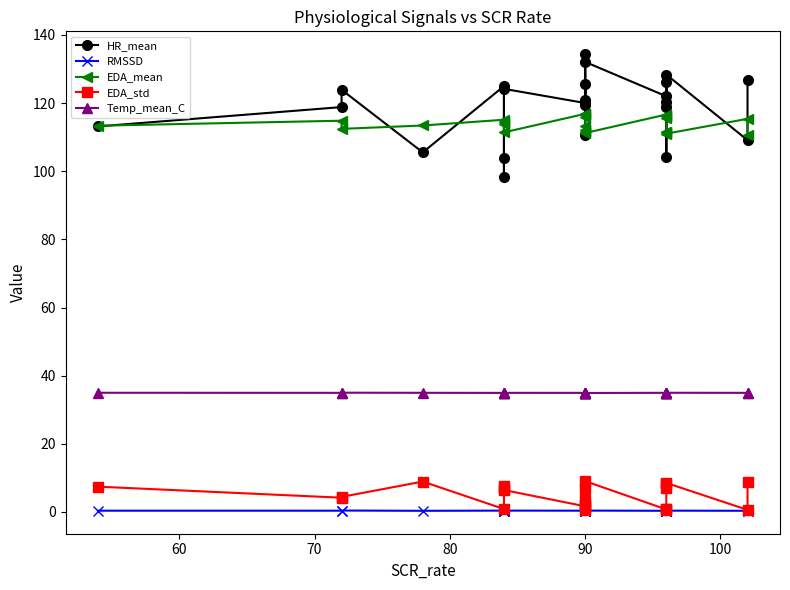

What is the difference between the maximum and second lowest values in the Temp_mean_C series?

0.1